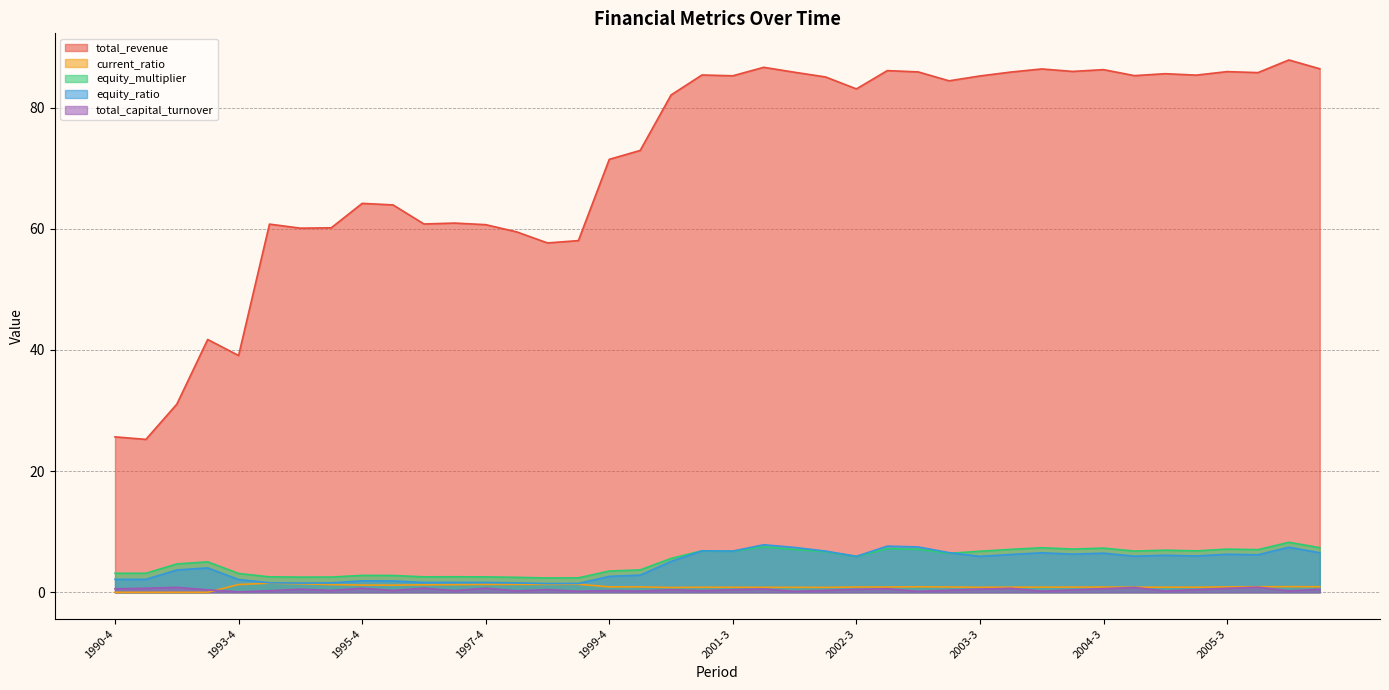

Rank the series by their maximum value, from lowest to highest.

total_capital_turnover, current_ratio, equity_ratio, equity_multiplier, total_revenue